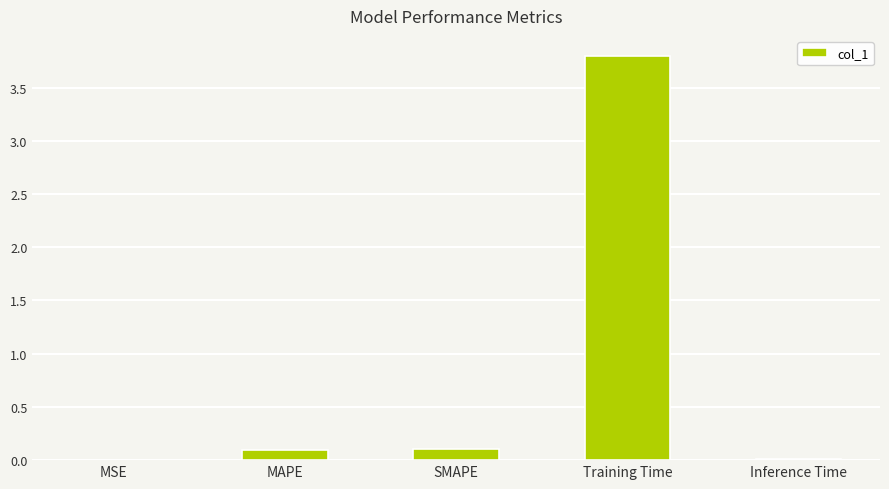

At which category does the chart reach its peak across all series?

Training Time